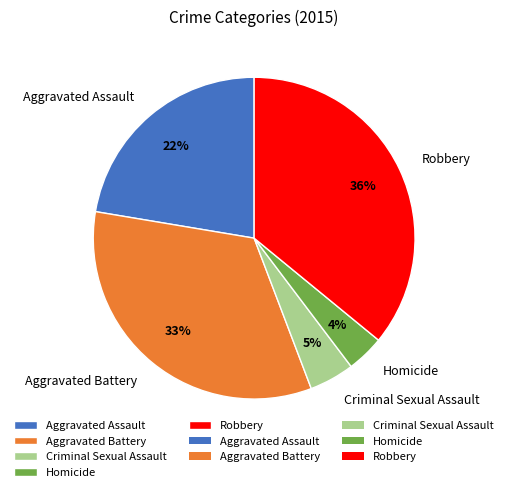

To the nearest percent, what is the difference between the largest and smallest slice percentages?

32%